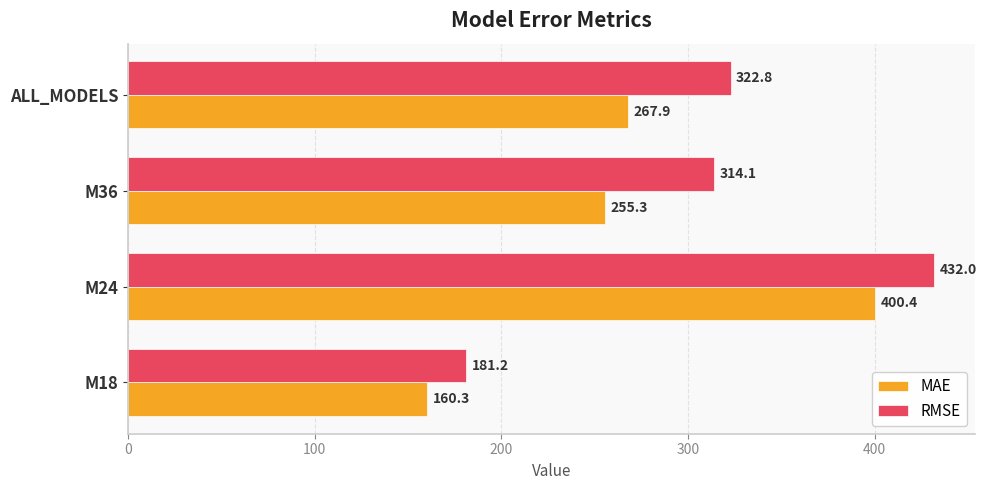

What is the difference between the maximum and minimum values in the RMSE series?

250.8